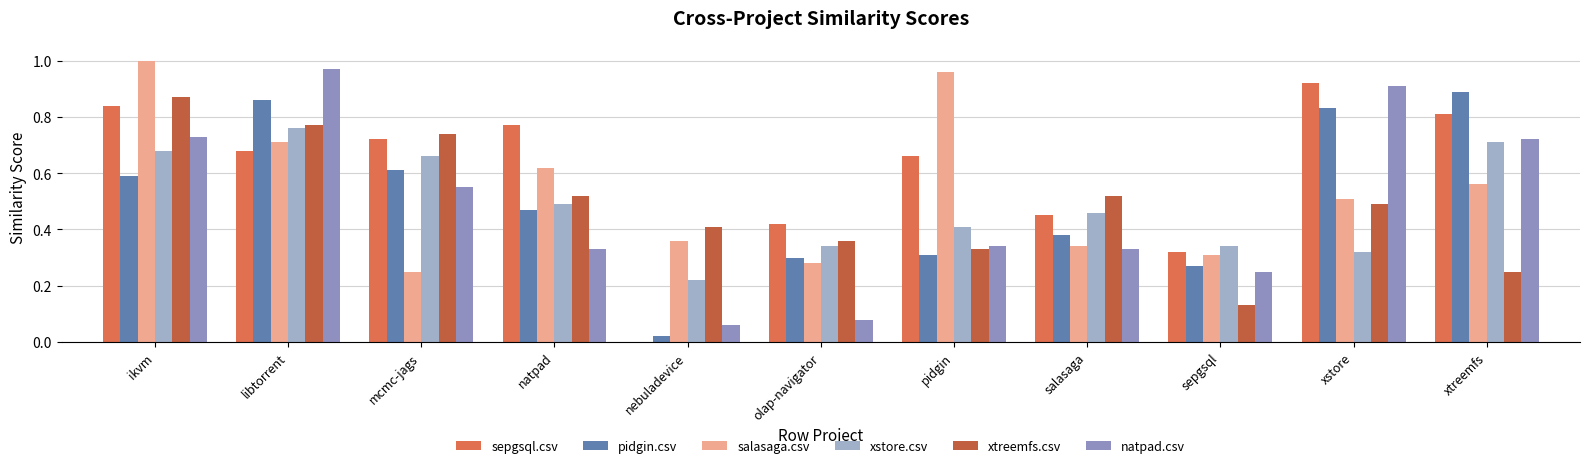

At which label does xtreemfs.csv reach its peak?

ikvm